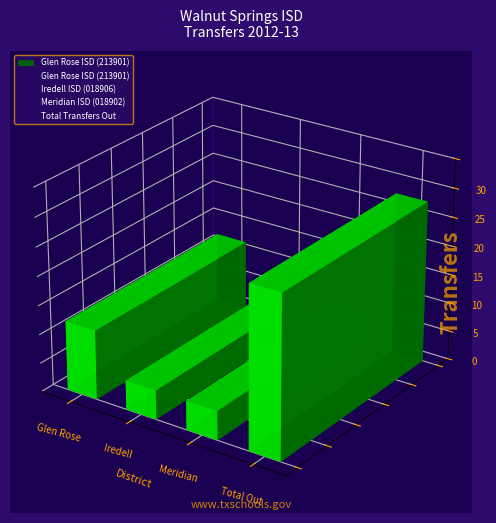

How many Transfers Out To values are between 5 and 28?

4